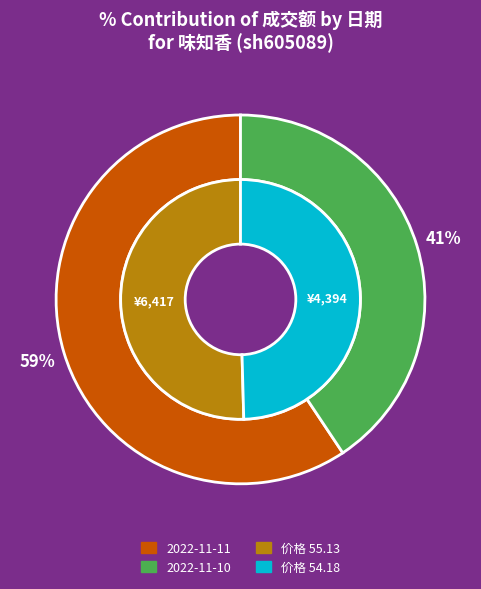

Rank the categories by value from highest to lowest.

2022-11-11, 2022-11-10